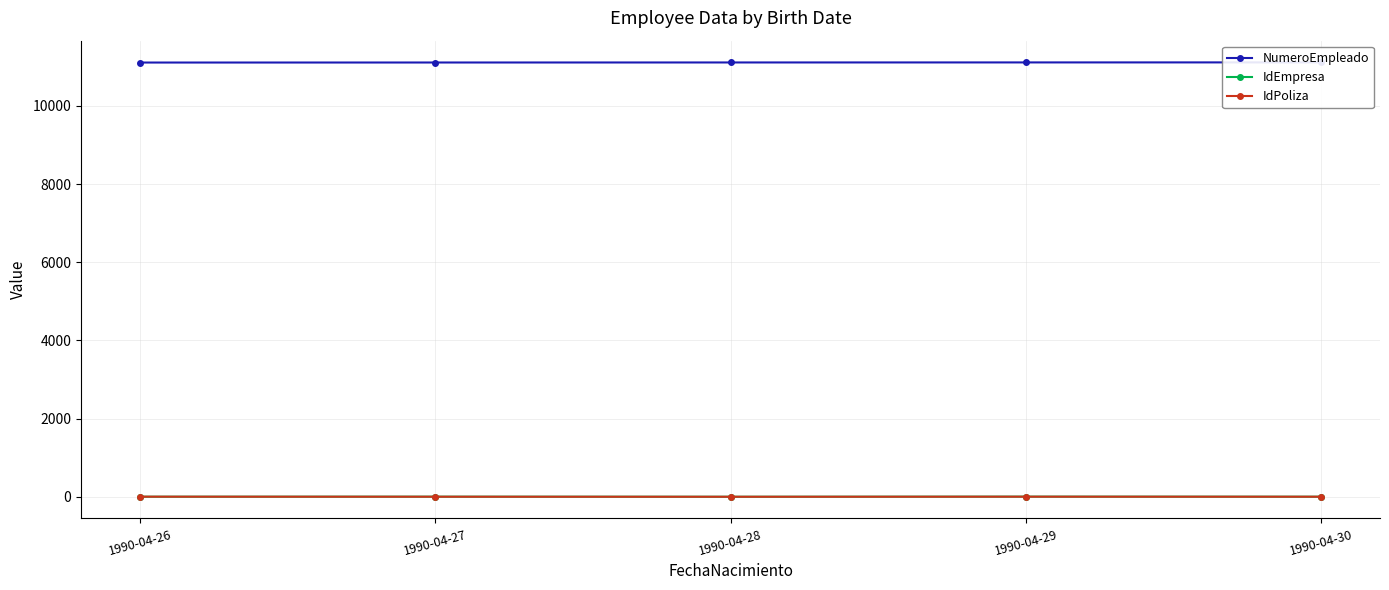

What is the difference between the second highest and minimum values in the IdEmpresa series?

2